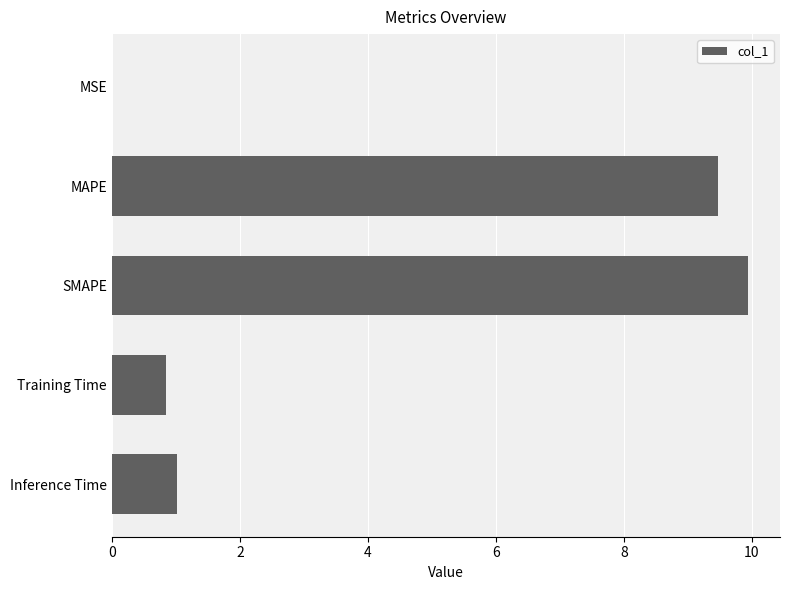

Does the chart contain stacked bars?

No